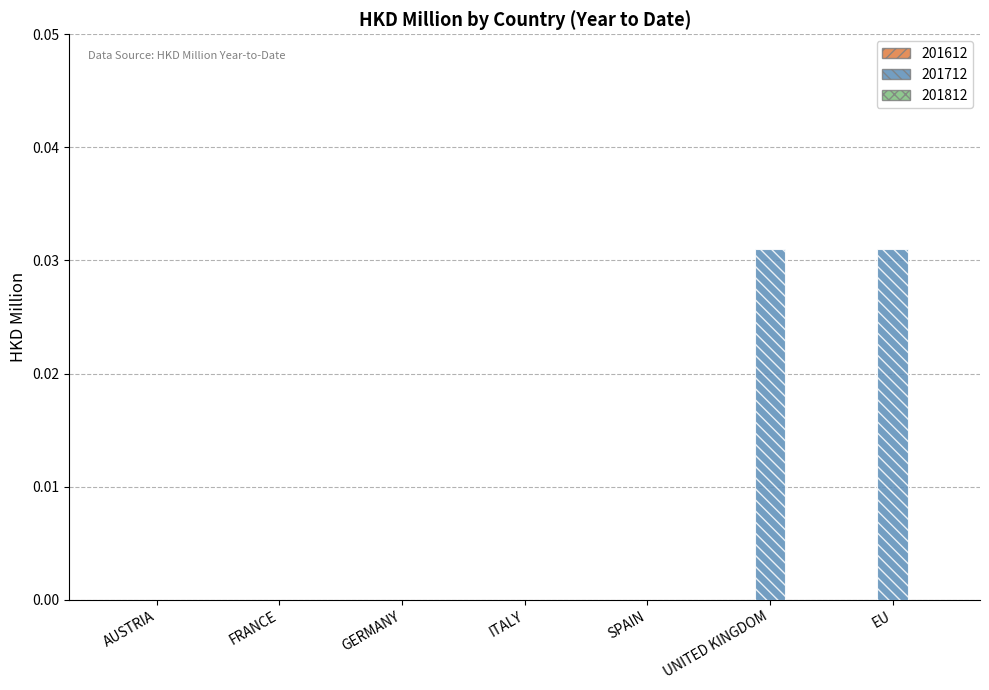

Are the bars grouped side by side (vs. stacked)?

No